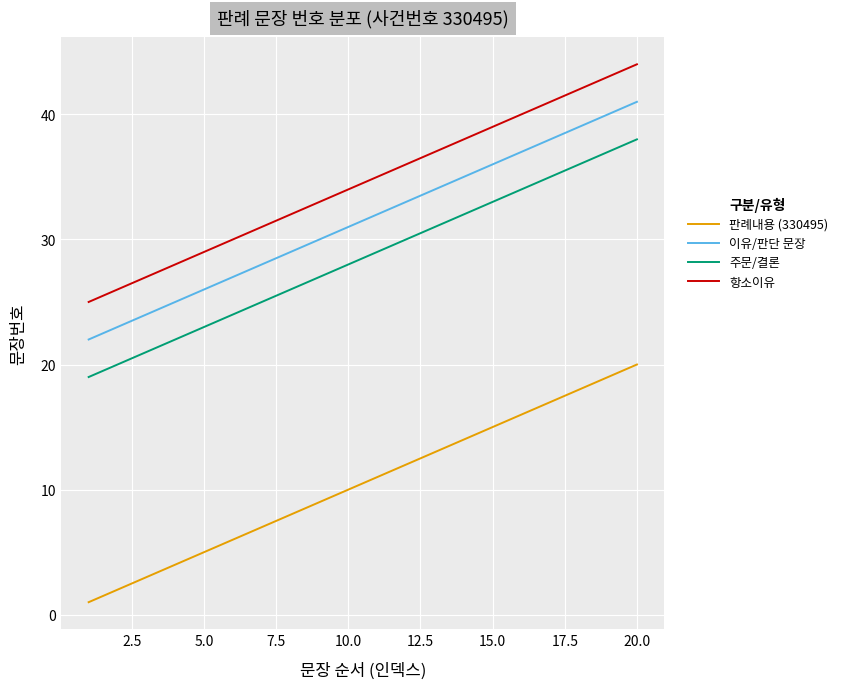

How many lines are shown in the chart?

4